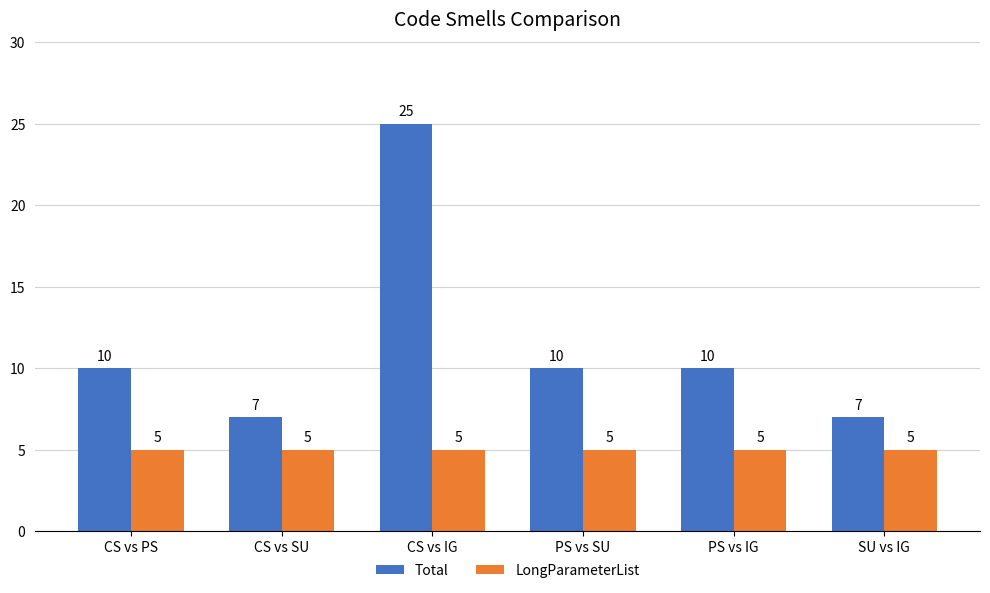

What is the label of the 1st bar from the left?

CS vs PS